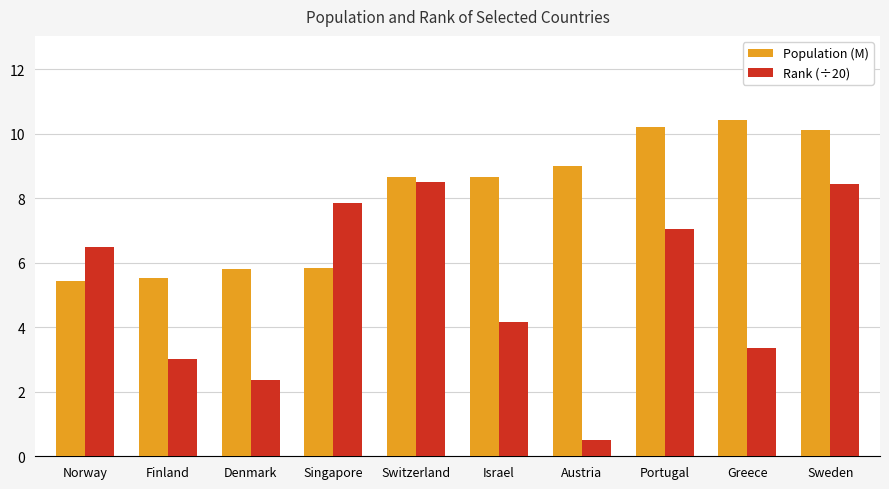

At how many categories does at least one series exceed 2?

10